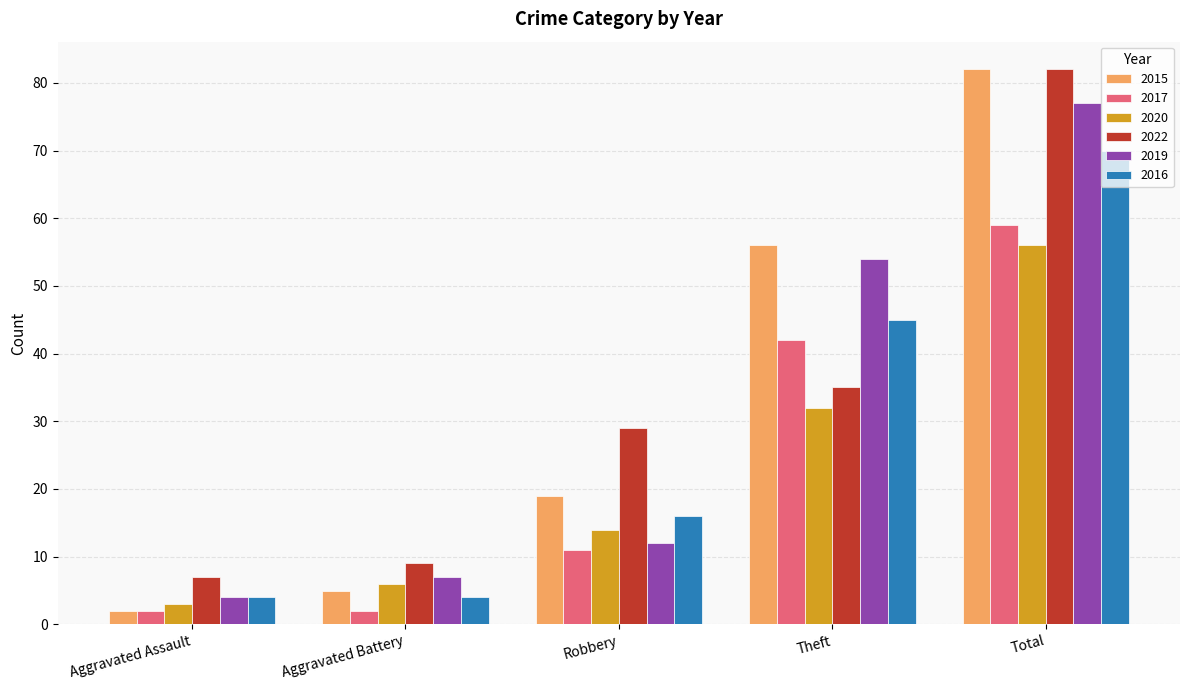

What is the average value of the 2020 series?

22